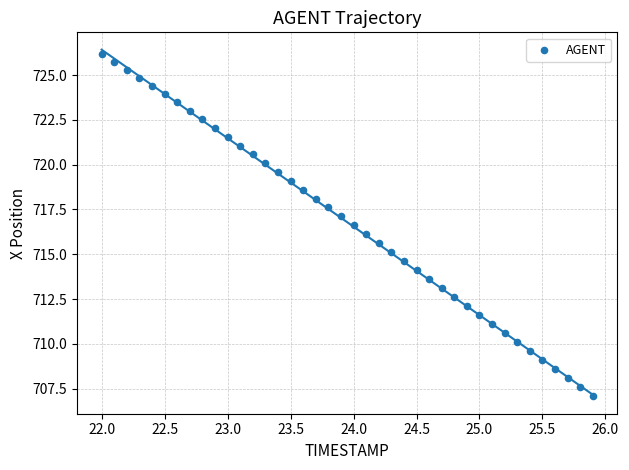

What is the range of X values (max minus min)?

3.9